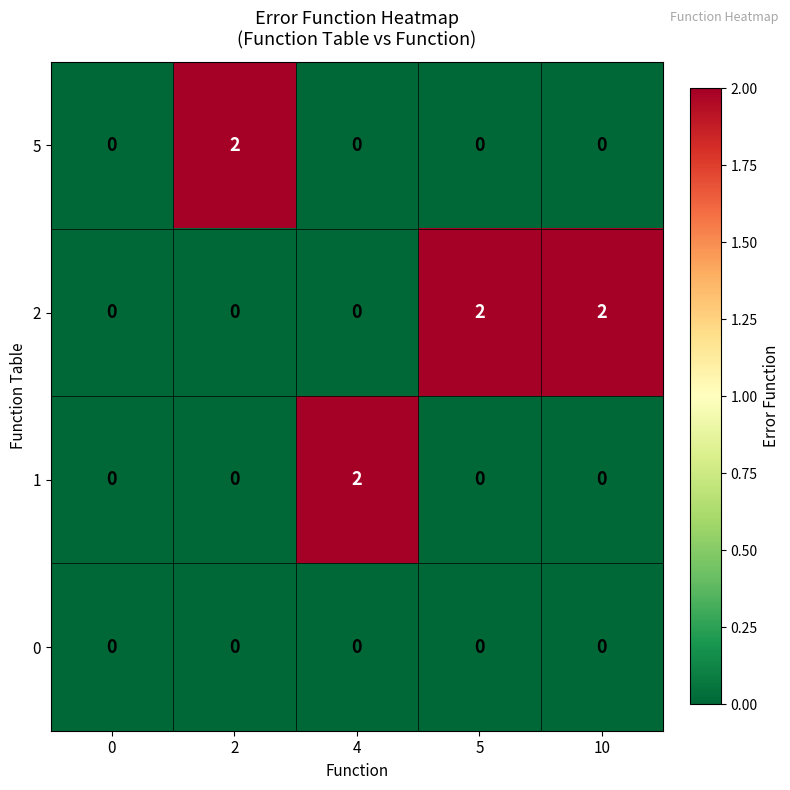

The 2 series shows 2 at 5. True or false?

True